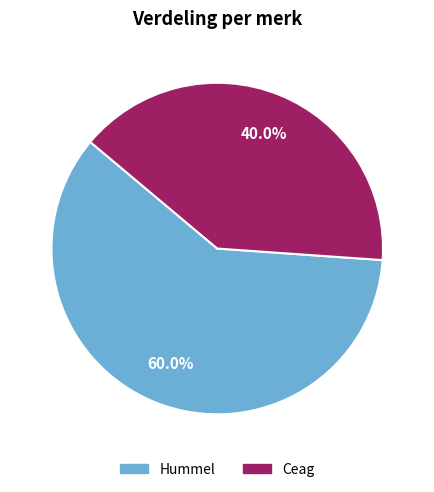

Is the sum of Hummel and Ceag greater than half?

Yes